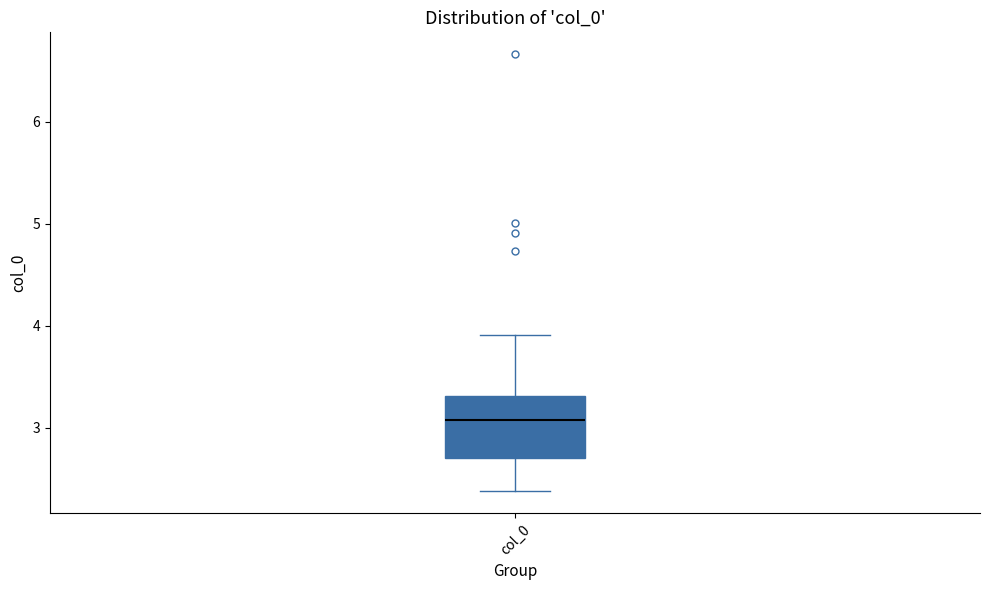

Read this box plot against the y-axis: the position of the median line, the range covered by the box, and the ends of both whiskers. The values are not printed on the chart, so give them approximately, as read against the axis.

median 3.1, box 2.7 to 3.3, whiskers 2.4 to 3.9